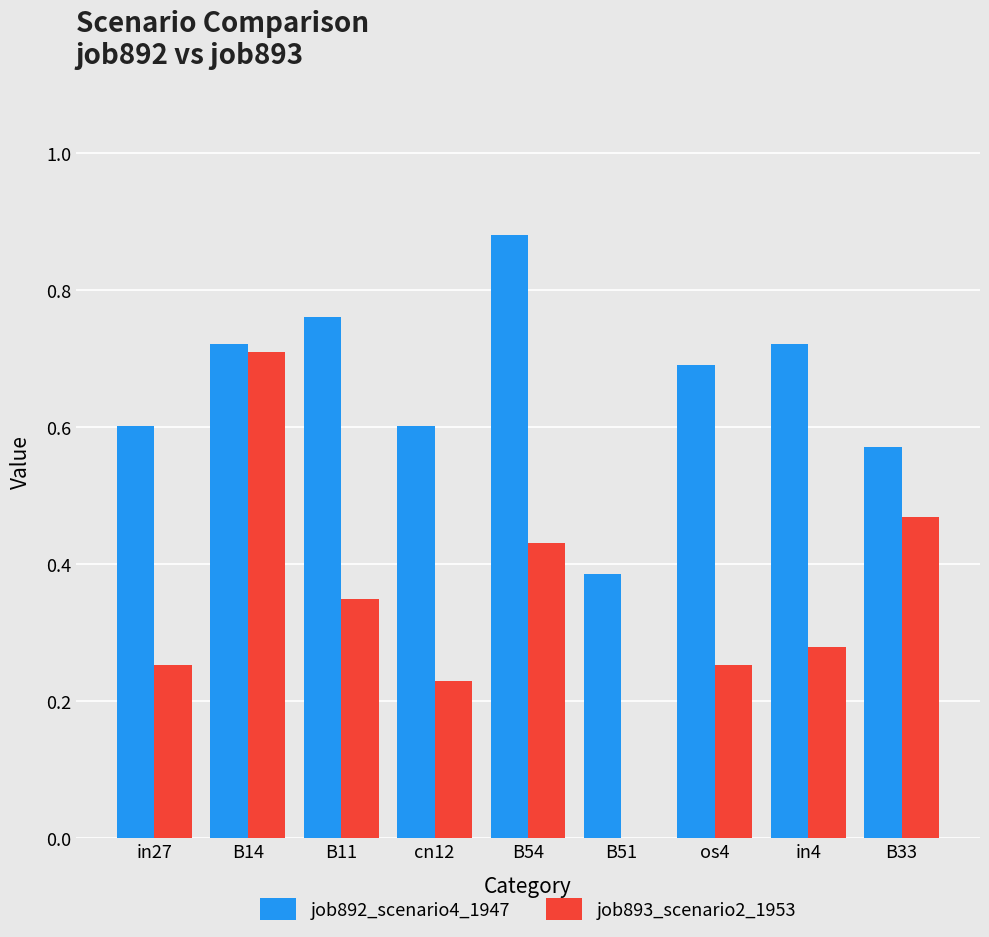

What is the total value across all series at B11?

1.1